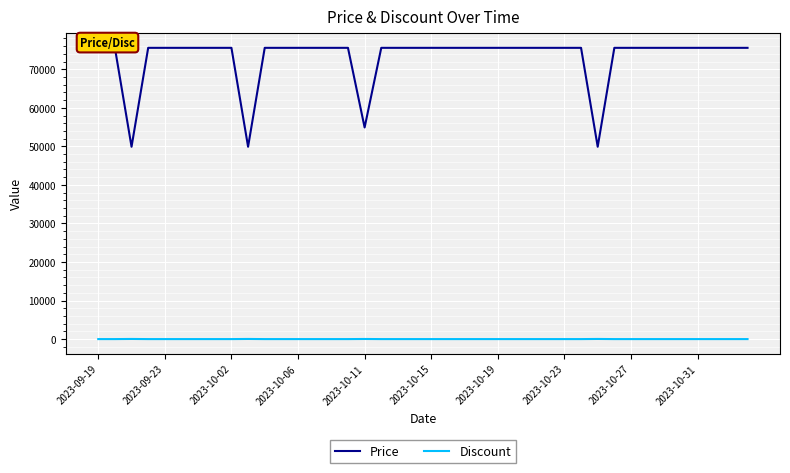

At 33, list the series in order from largest to smallest.

Price, Discount